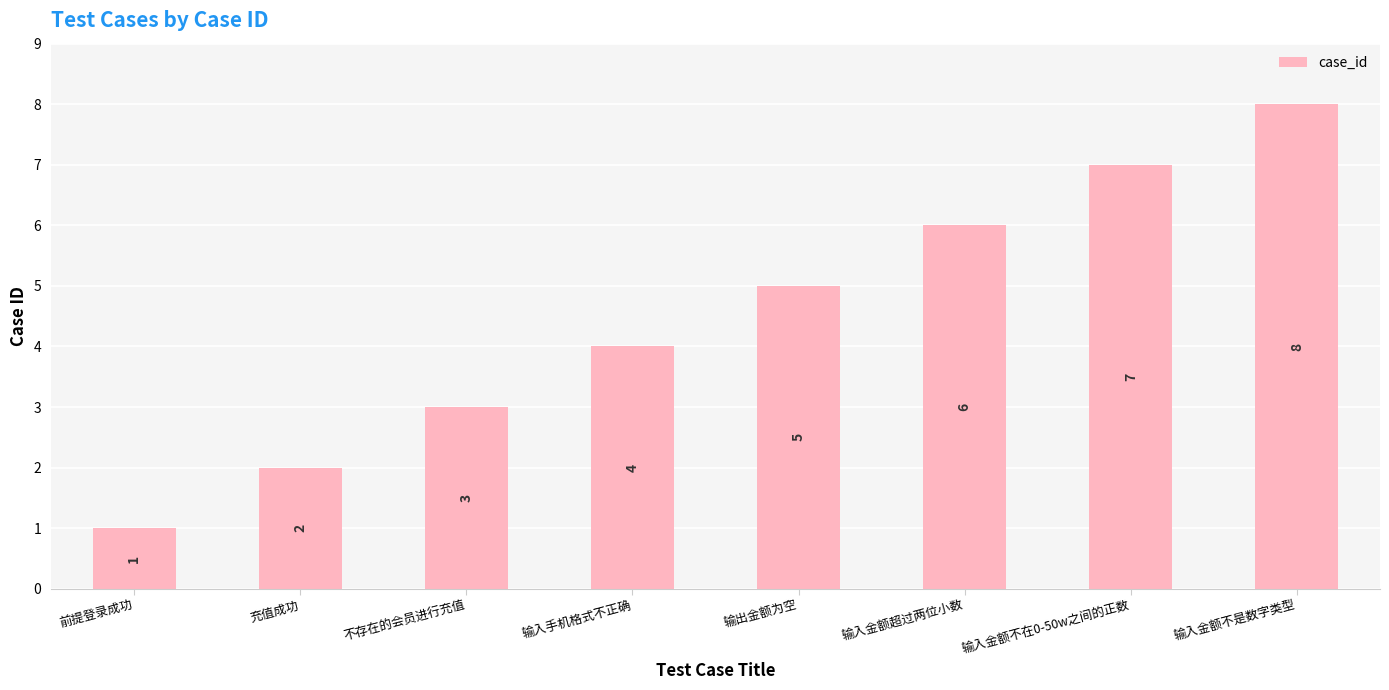

Is it true that the value at 输入金额超过两位小数 is 6?

True